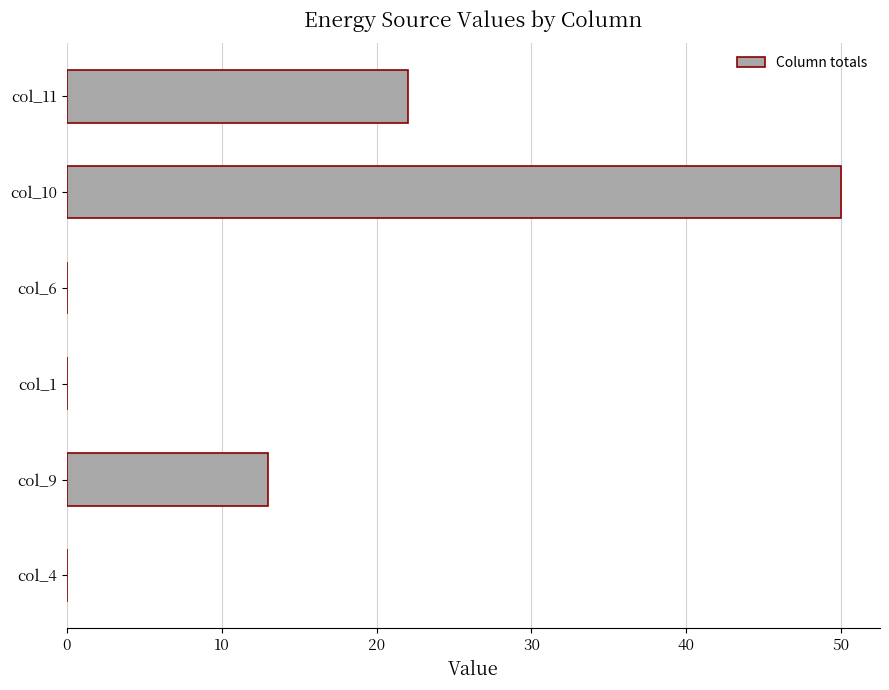

Reading bottom to top, extract all data points from this chart.

col_4=0	col_9=13	col_1=0	col_6=0	col_10=50	col_11=22